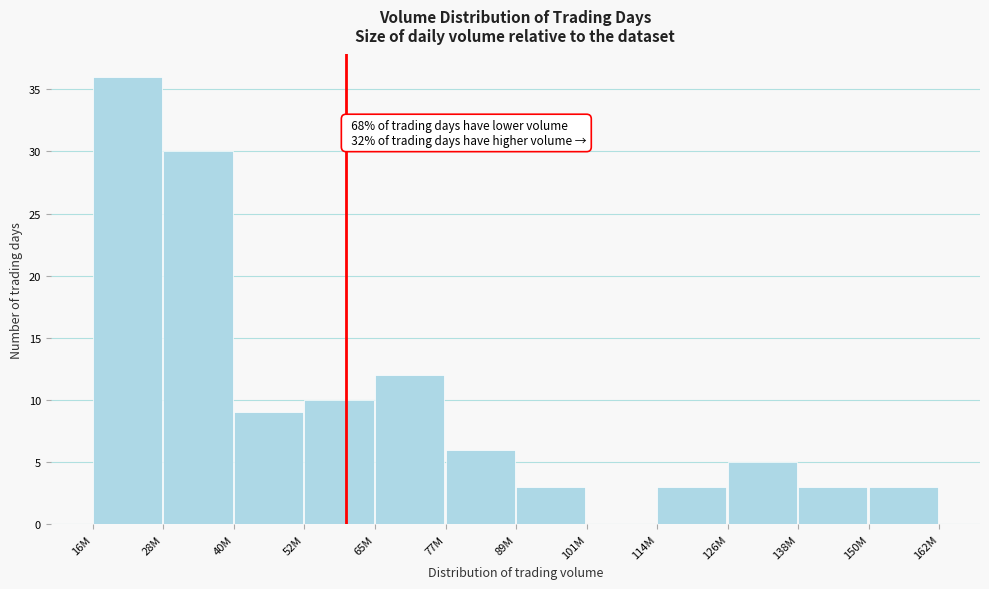

Reading right to left, extract all data points from this chart.

150M=3	138M=3	126M=5	114M=3	101M=0	89M=3	77M=6	65M=12	52M=10	40M=9	28M=30	16M=36